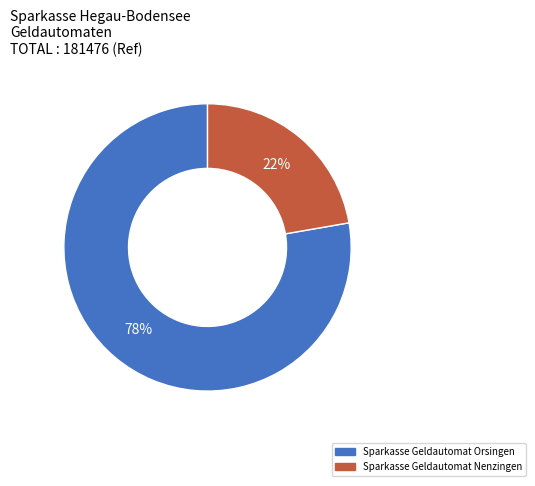

Is there a majority slice in this chart?

Yes